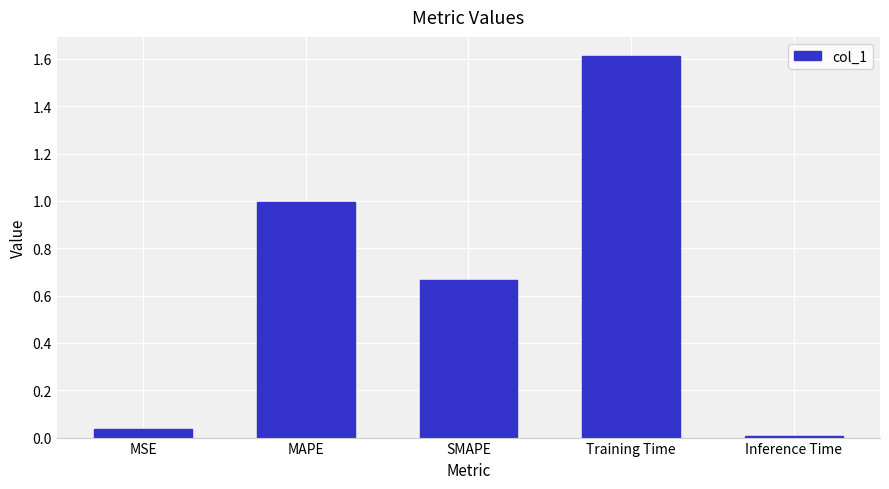

Is it true that the value at MSE is 0.0?

True